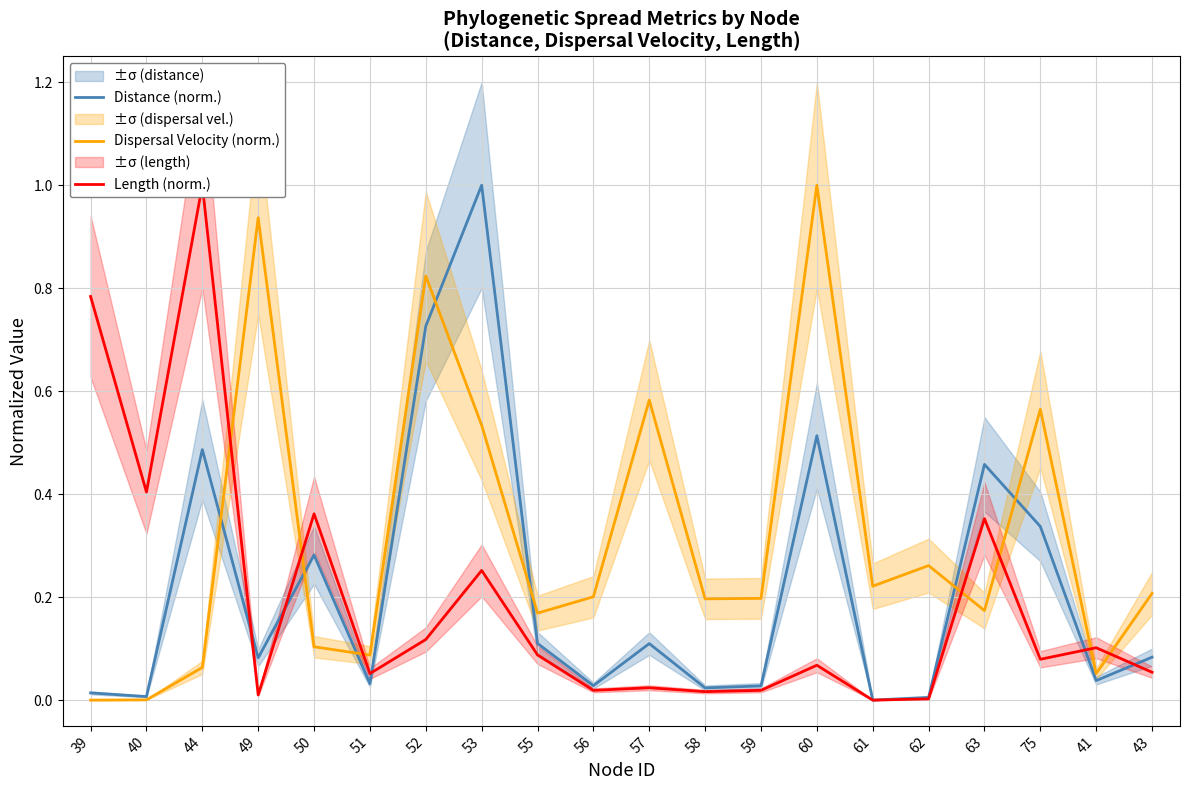

True or false: Distance (norm.) and Length (norm.) cross at least once.

True